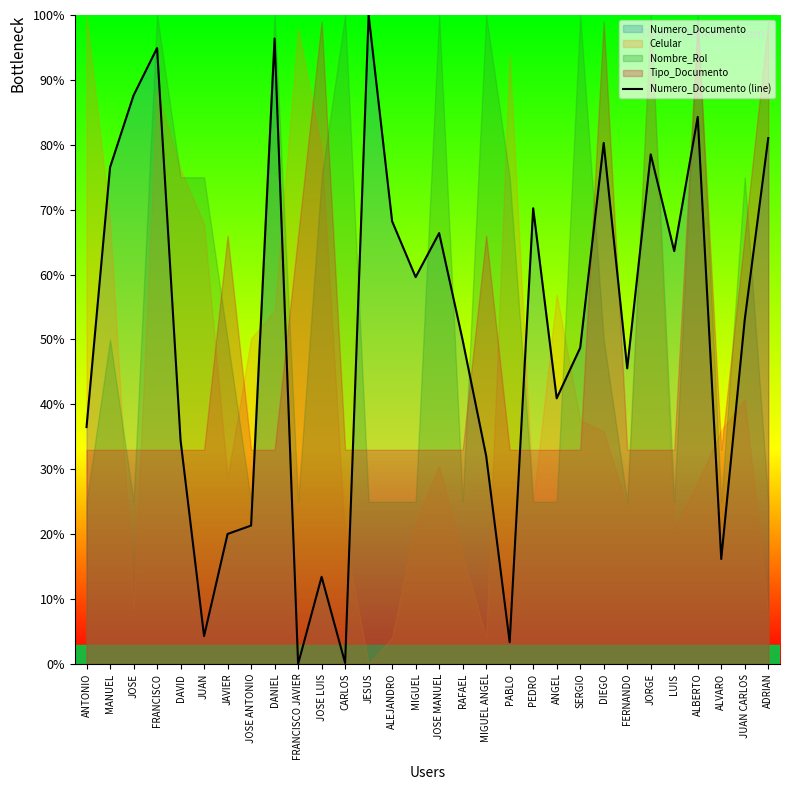

What is the change in value from JOSE to ALBERTO?

-3.3